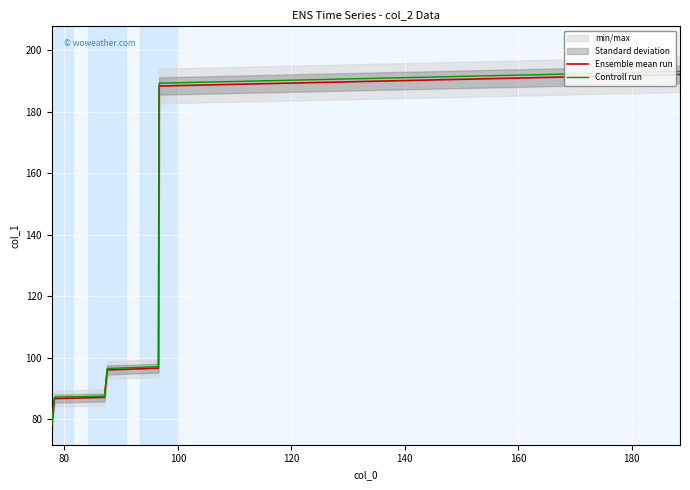

What is the minimum value for Controll run?

78.2